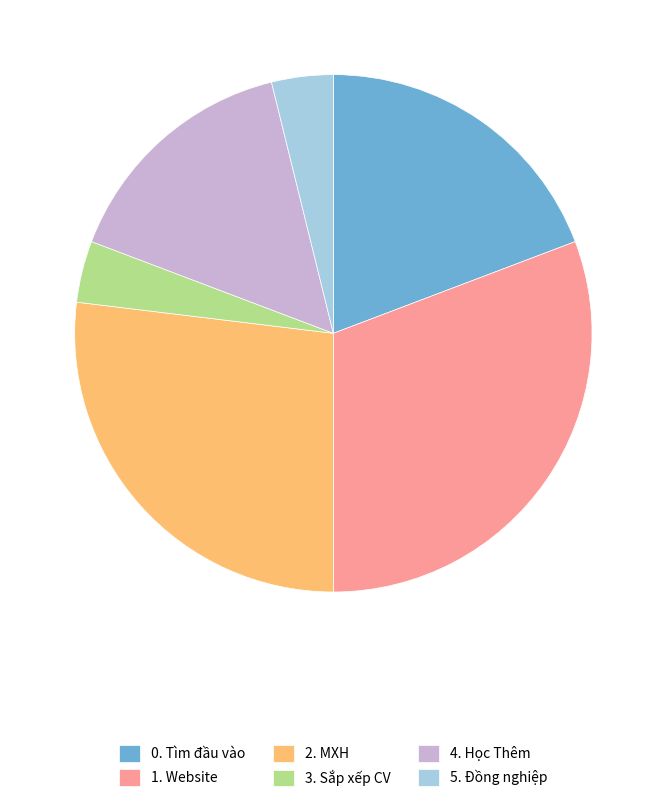

Count the number of slices in the pie.

6